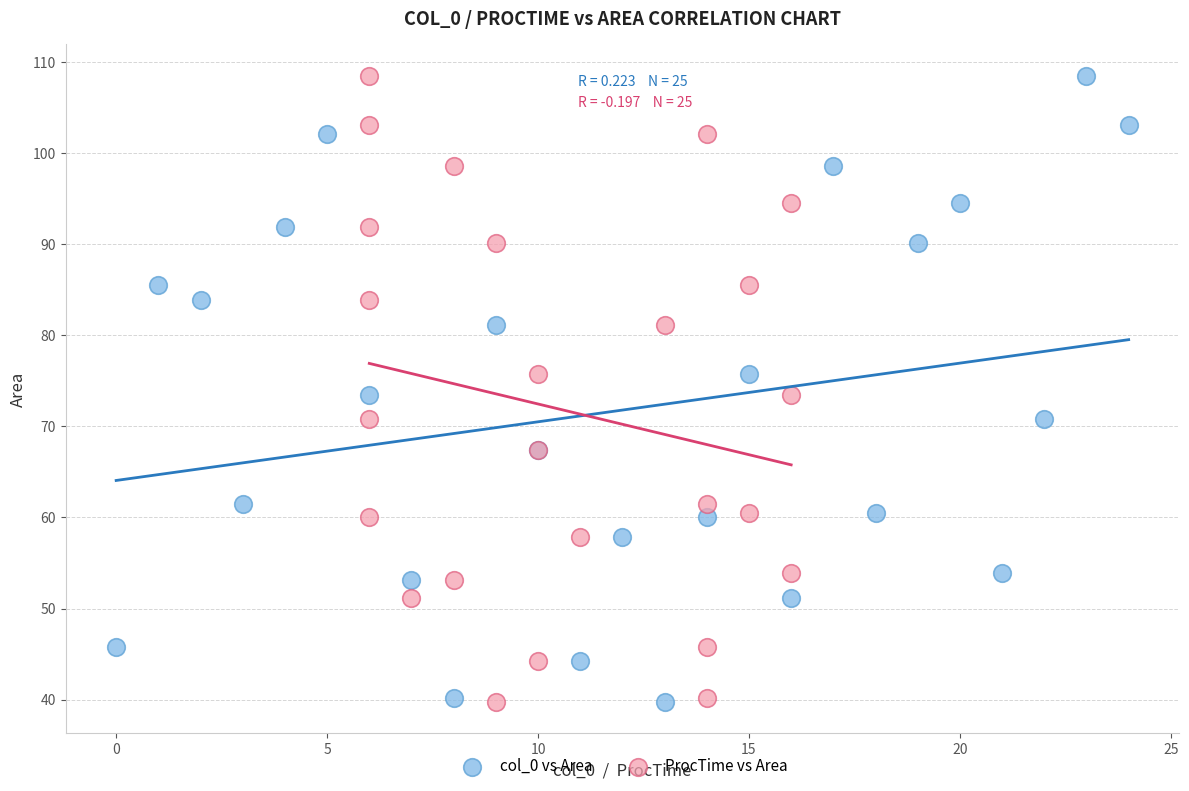

What are all the series names shown in the legend?

col_0 vs Area, ProcTime vs Area